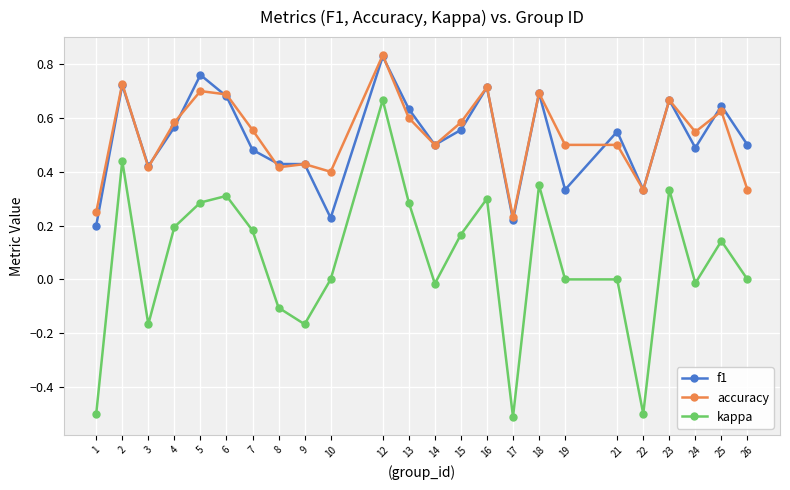

Which category has the highest value in the accuracy series?

12